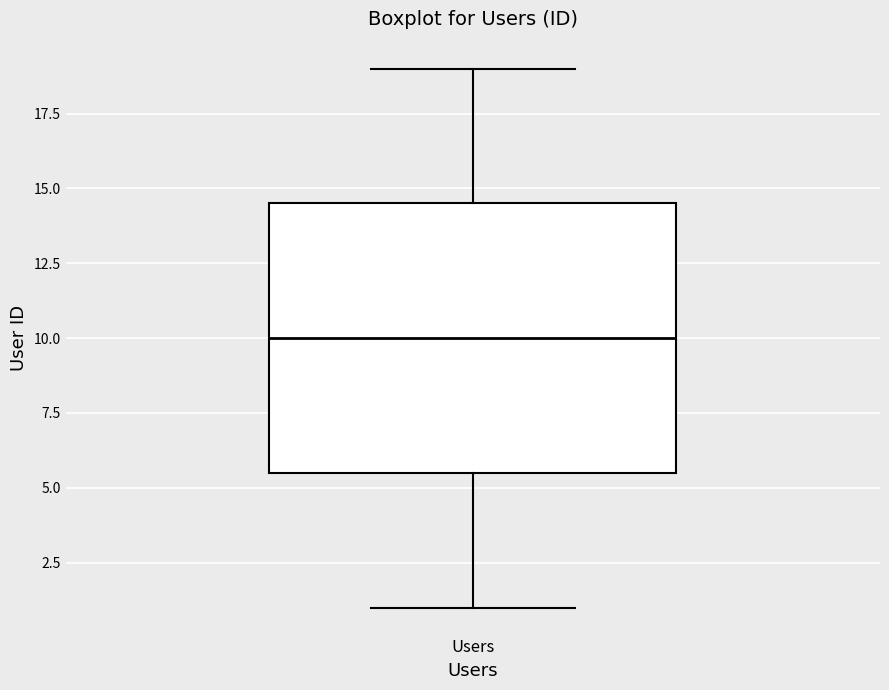

Read this box plot against the y-axis: the position of the median line, the range covered by the box, and the ends of both whiskers. The values are not printed on the chart, so give them approximately, as read against the axis.

median 10.0, box 5.5 to 14.5, whiskers 1.0 to 19.0